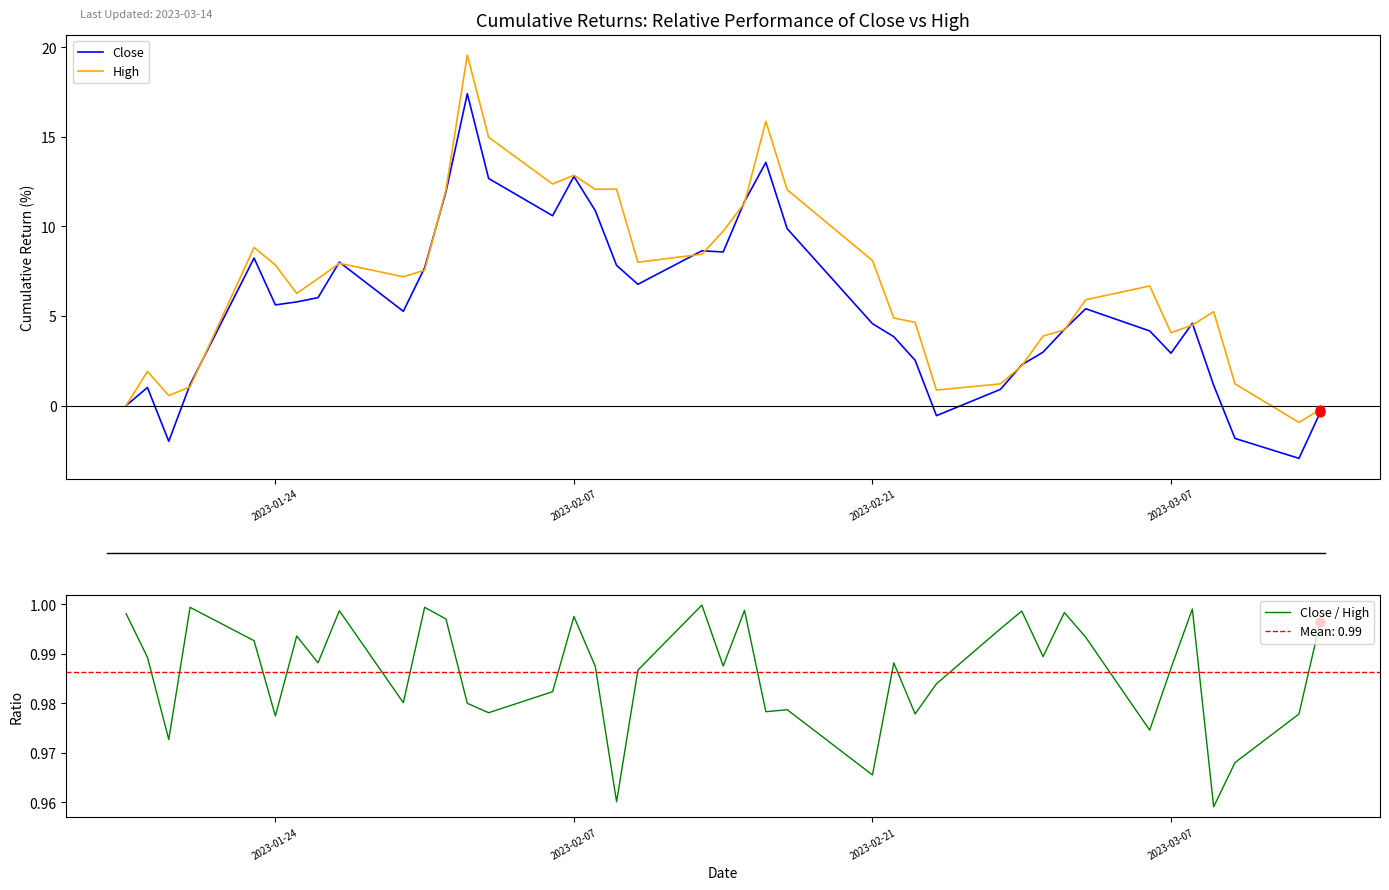

At how many categories does at least one series exceed 5?

24